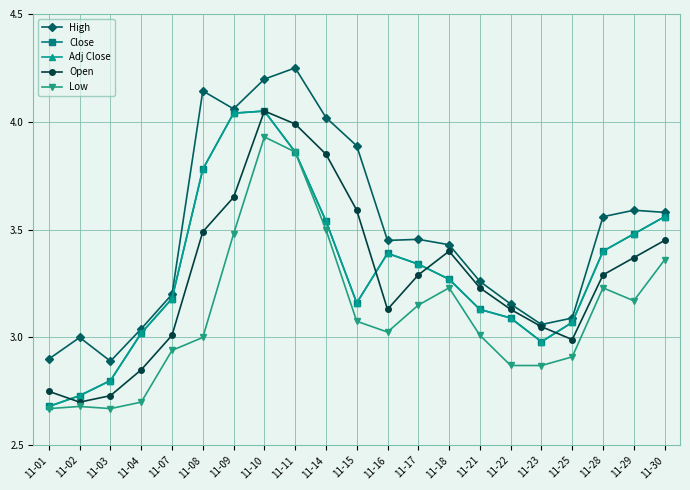

Rank the categories by High value from highest to lowest.

11-11, 11-10, 11-08, 11-09, 11-14, 11-15, 11-29, 11-30, 11-28, 11-17, 11-16, 11-18, 11-21, 11-07, 11-22, 11-25, 11-23, 11-04, 11-02, 11-01, 11-03